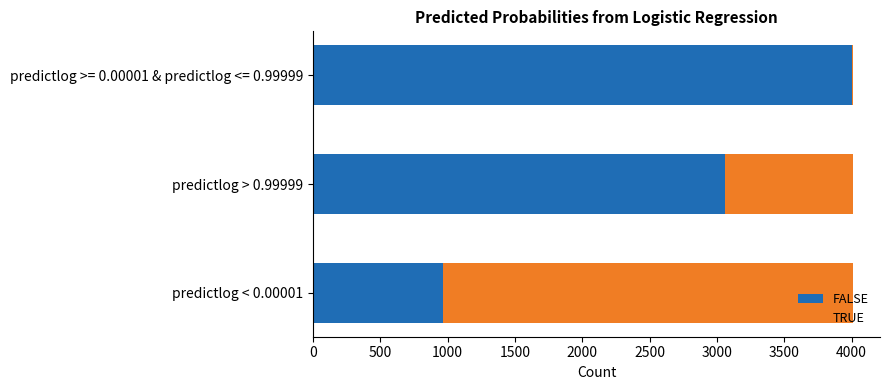

Which category has the highest value in the FALSE series?

predictlog >= 0.00001 & predictlog <= 0.99999